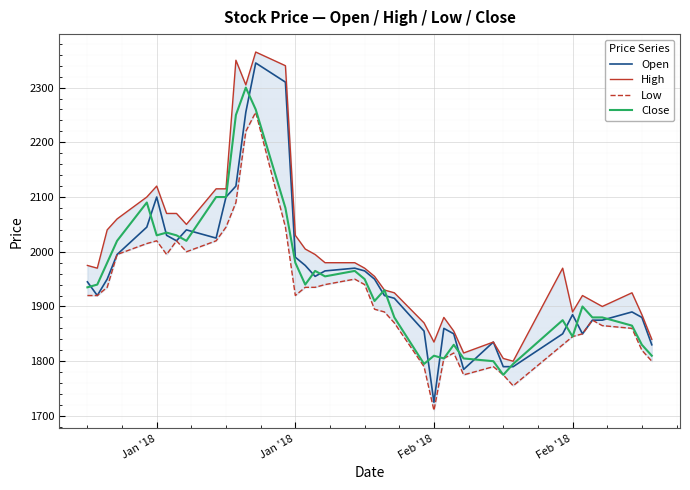

True or false: High and Open cross at least once.

False